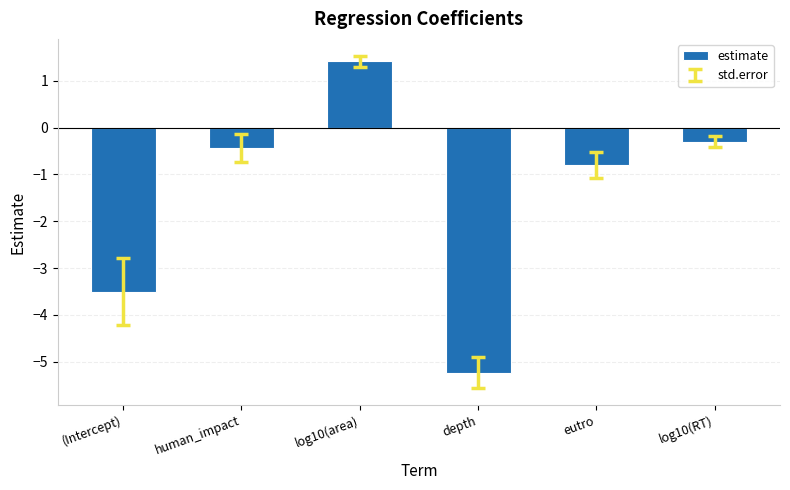

At which label is the value closest to -1?

eutro